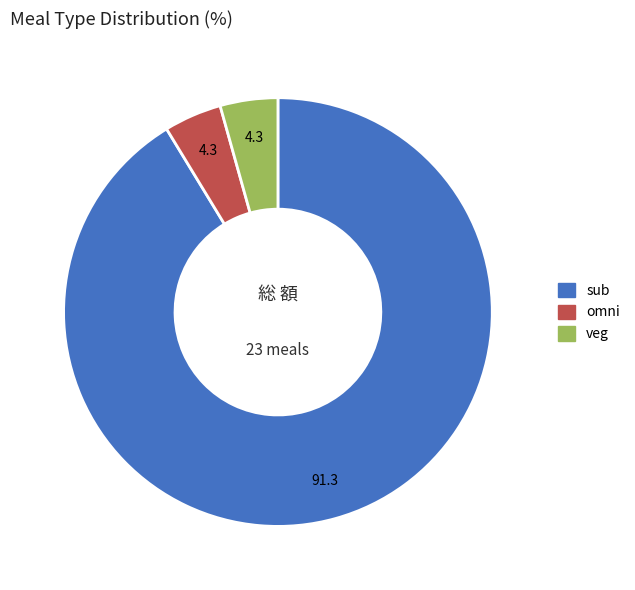

The veg slice represents 4% of the pie. True or false?

True